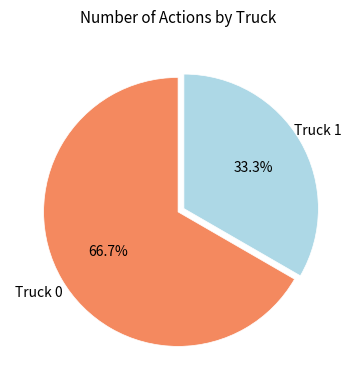

How many slices are in this pie chart?

2